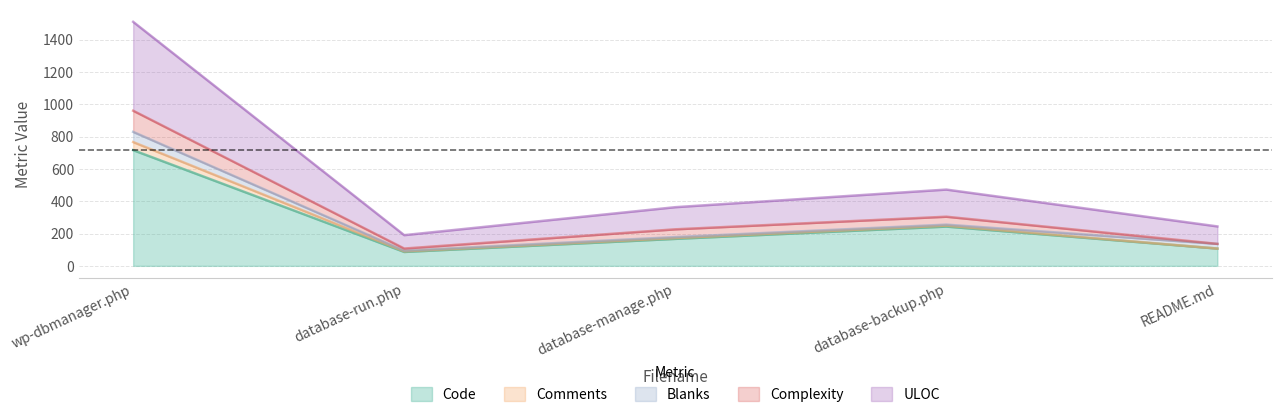

True or false: ULOC has more than 1 interior local peaks.

False